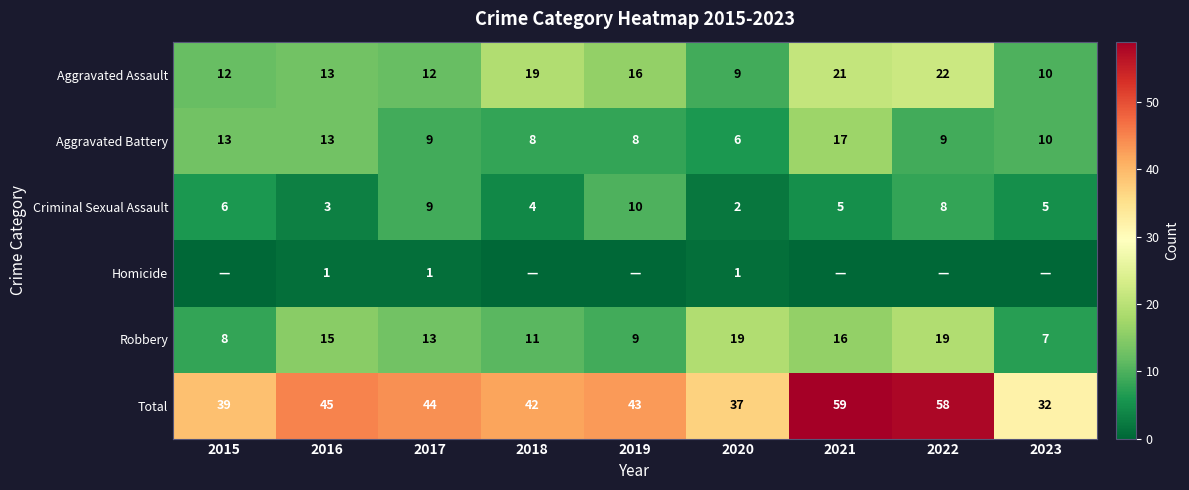

Is it true that Aggravated Battery equals 27 at 2021?

False